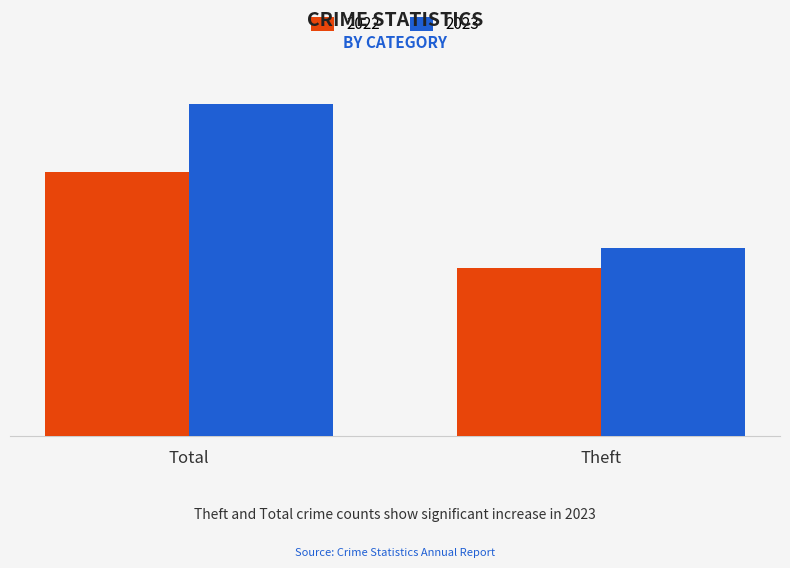

The value of 2023 at Theft is 401. True or false?

False